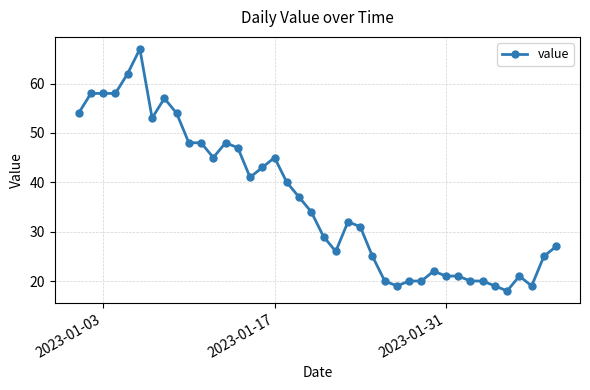

What is the value of the 24th point from the left?

31